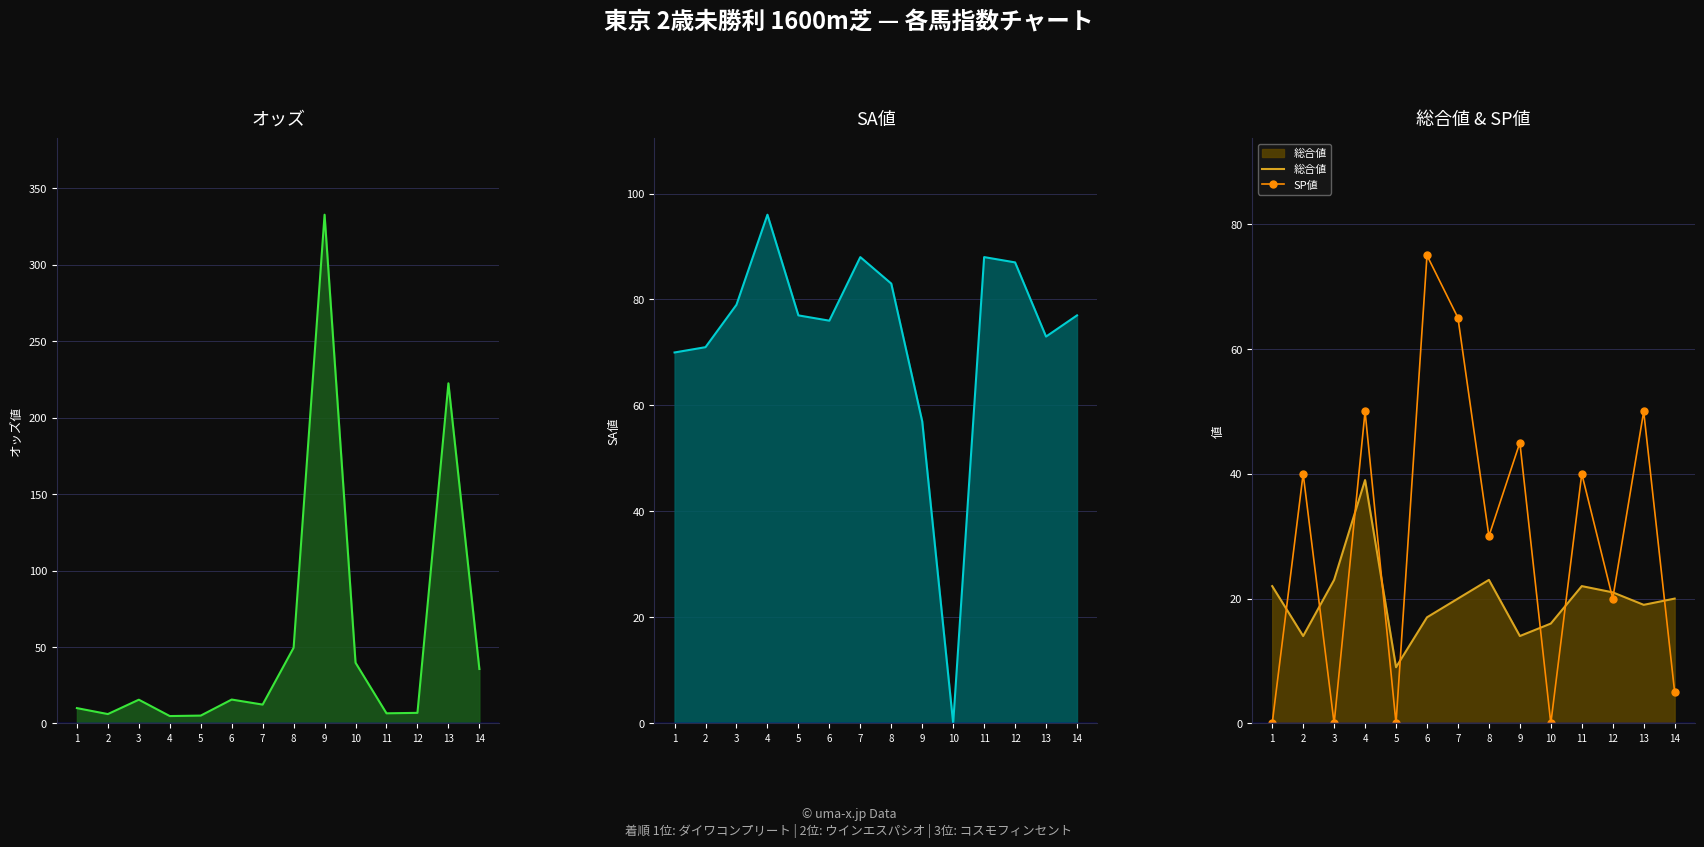

What is the value of the 総合値 point at the 14th from the left?

20.0